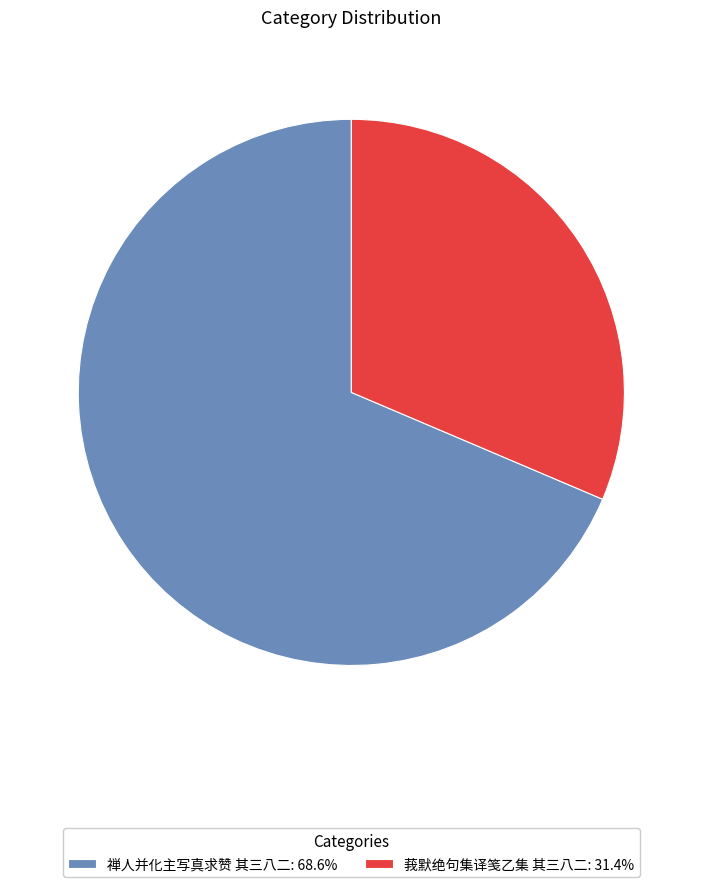

How many slices are in this pie chart?

2